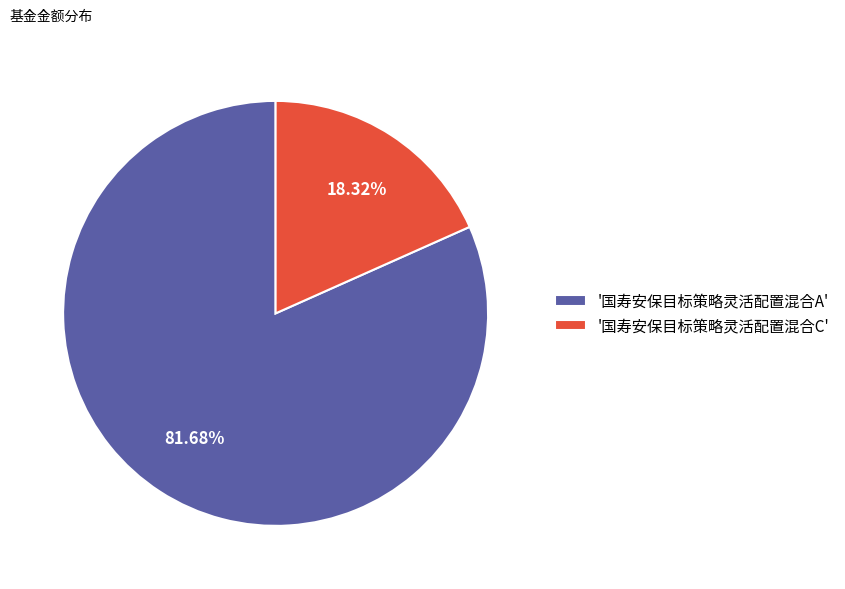

Does '国寿安保目标策略灵活配置混合C' account for over 50% of the chart?

No